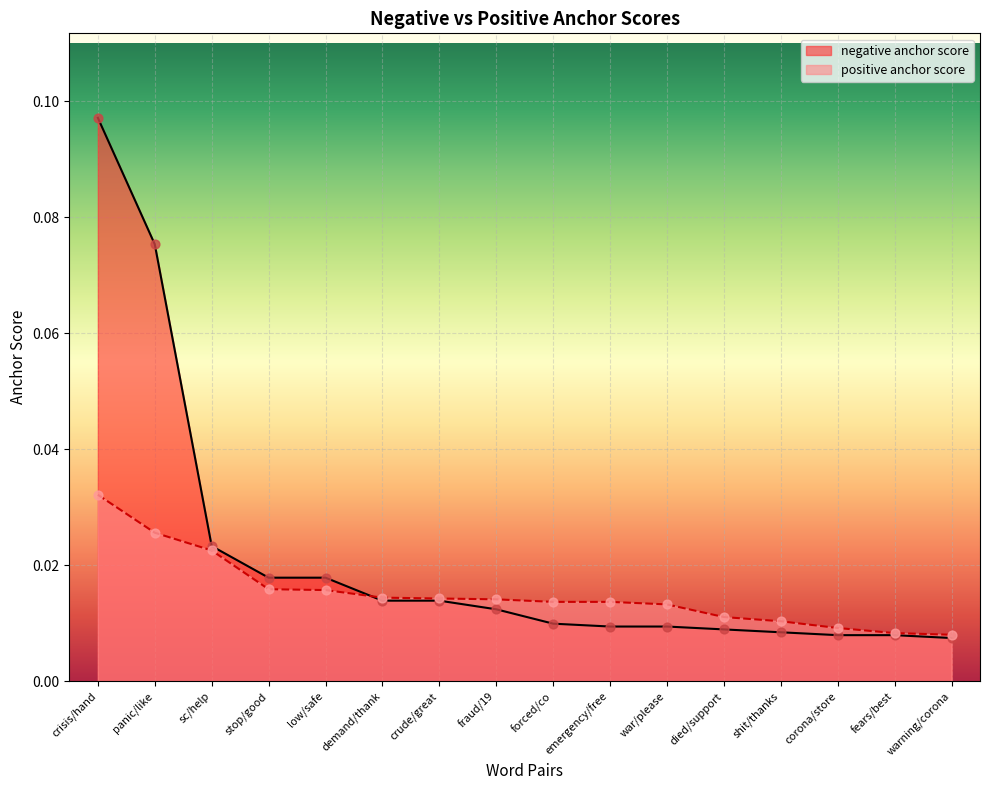

Which series has the widest spread of Y values?

negative anchor score